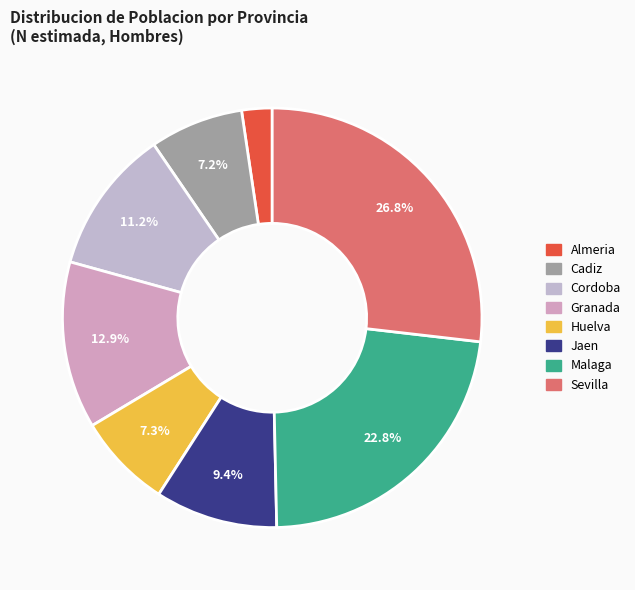

Which category has the biggest portion of the pie?

Sevilla